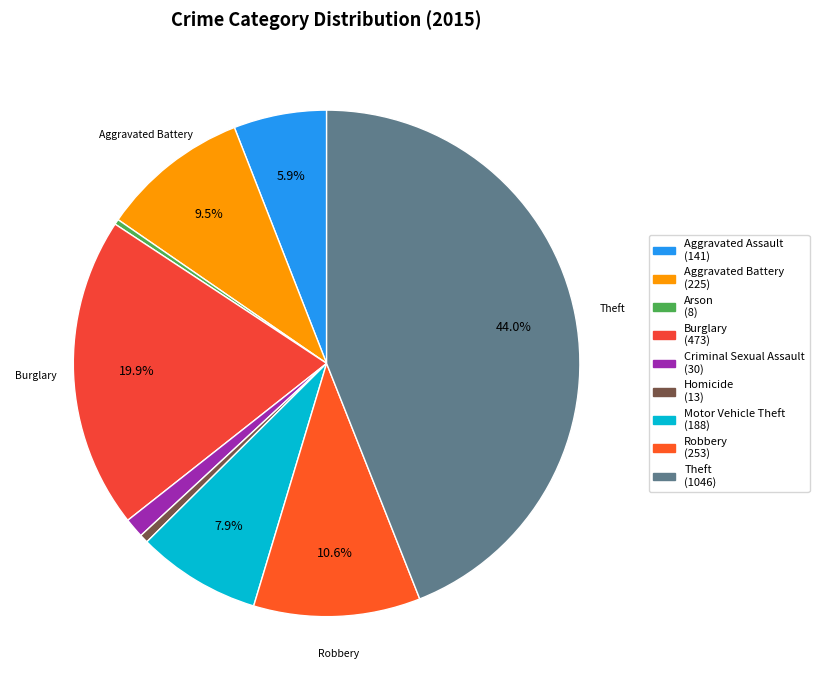

How many segments does this pie chart have?

9